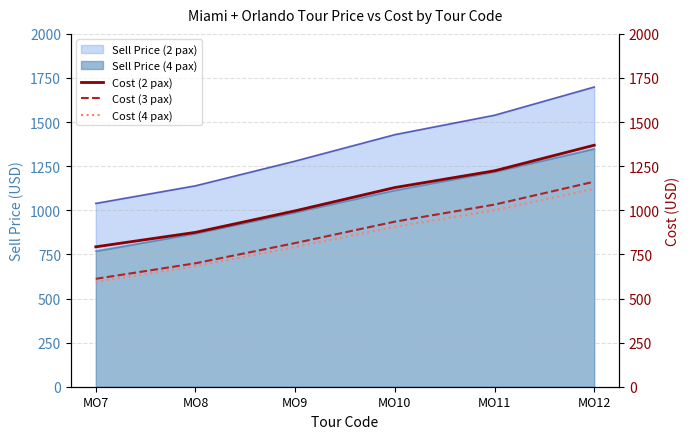

What is the highest value of the Sell Price (4 pax) series?

1349